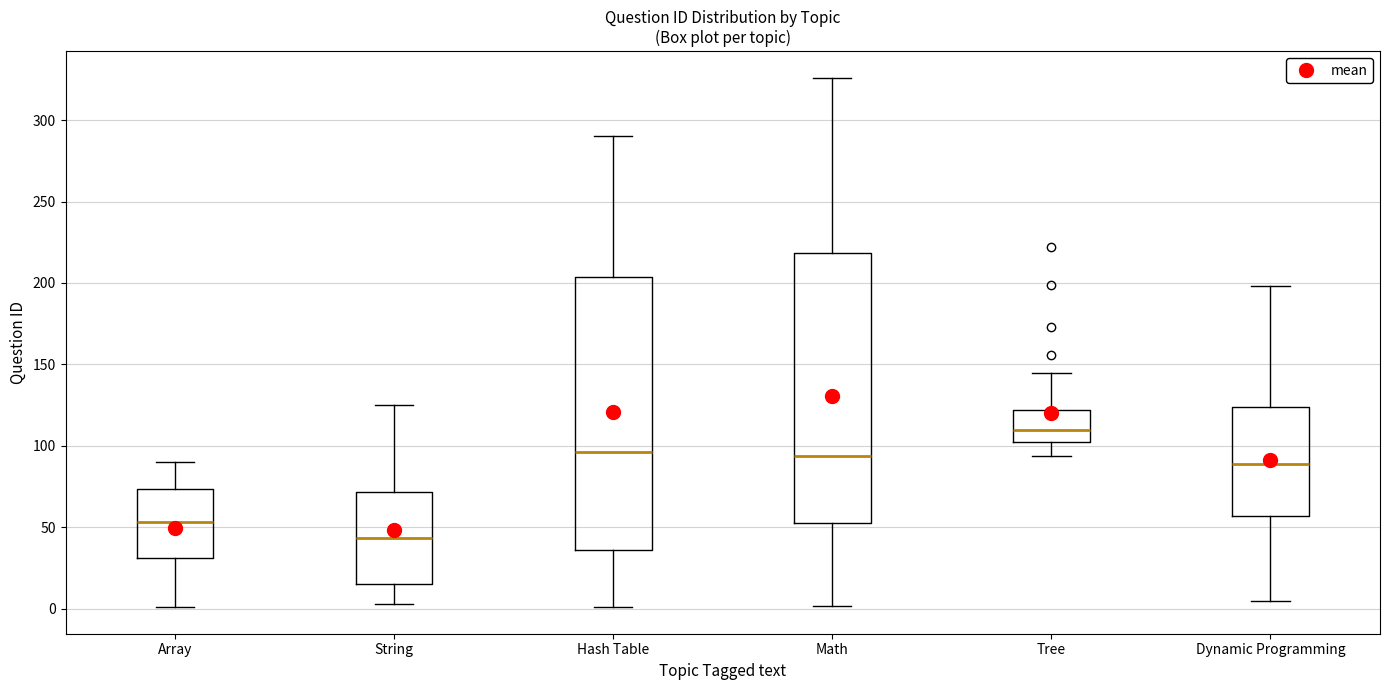

Reading left to right, read every box against the y-axis: the position of its median line, the range the box covers, and the ends of its whiskers. The values are not printed on the chart, so give them approximately, as read against the axis.

Array: median 55, box 30 to 75, whiskers 0 to 90
String: median 45, box 15 to 70, whiskers 5 to 125
Hash Table: median 95, box 35 to 205, whiskers 0 to 290
Math: median 95, box 55 to 220, whiskers 0 to 325
Tree: median 110, box 100 to 120, whiskers 95 to 145
Dynamic Programming: median 90, box 55 to 125, whiskers 5 to 200